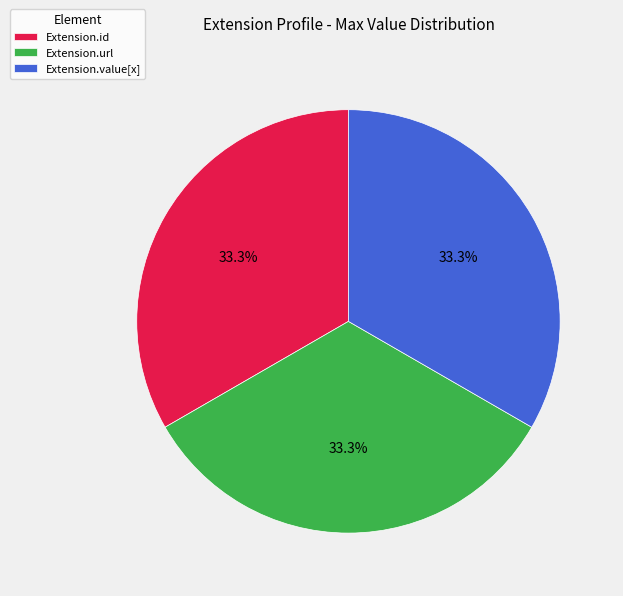

Is there a majority slice in this chart?

No